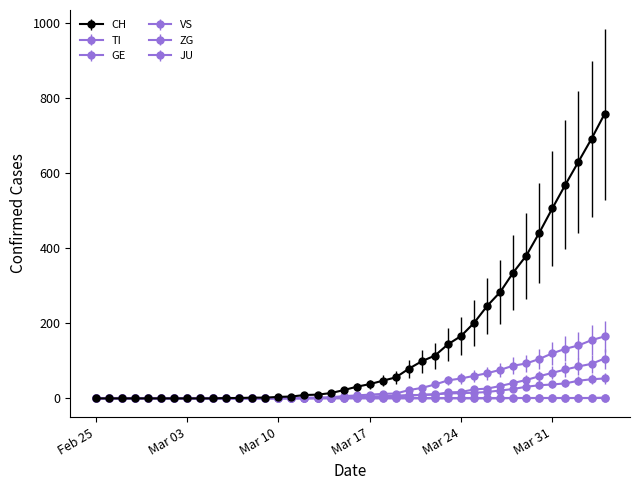

Does the chart have visible grid lines?

No